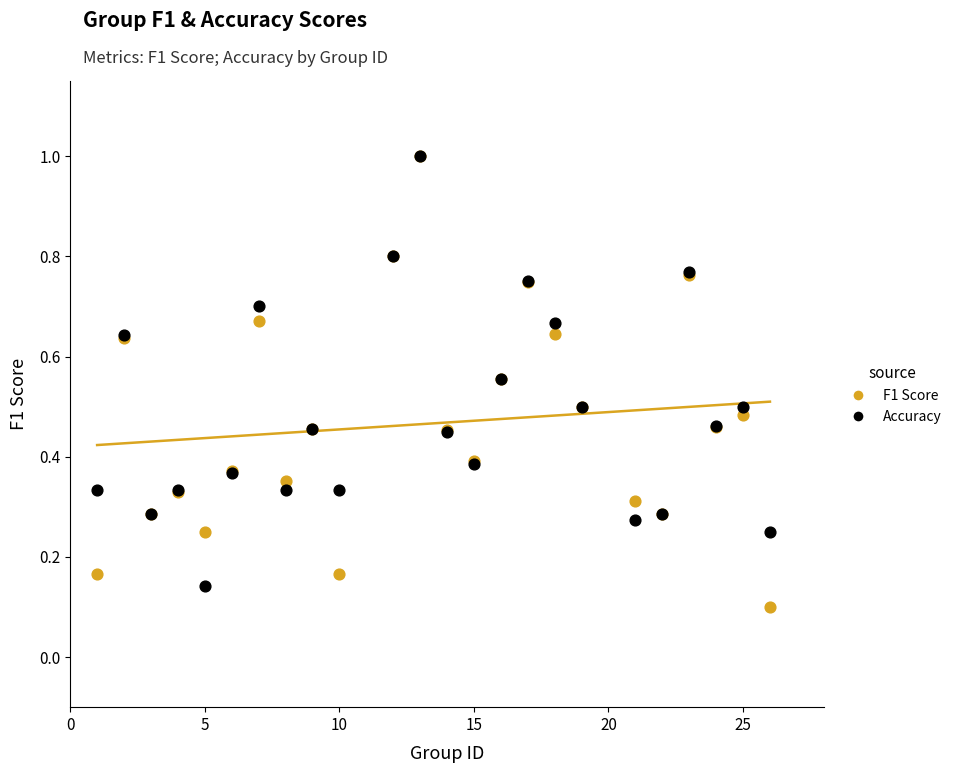

Which series reaches the minimum Y coordinate?

F1 Score